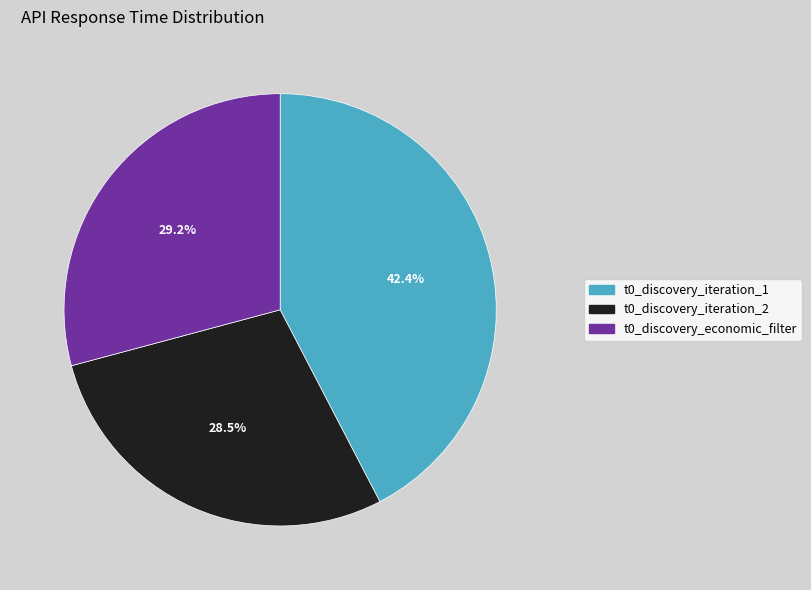

To the nearest percent, what is the combined percentage of t0_discovery_iteration_2 and t0_discovery_economic_filter?

58%